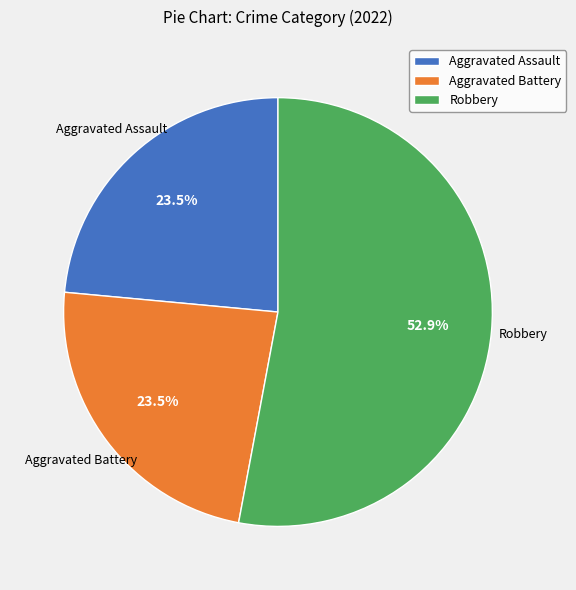

Is there a majority slice in this chart?

Yes